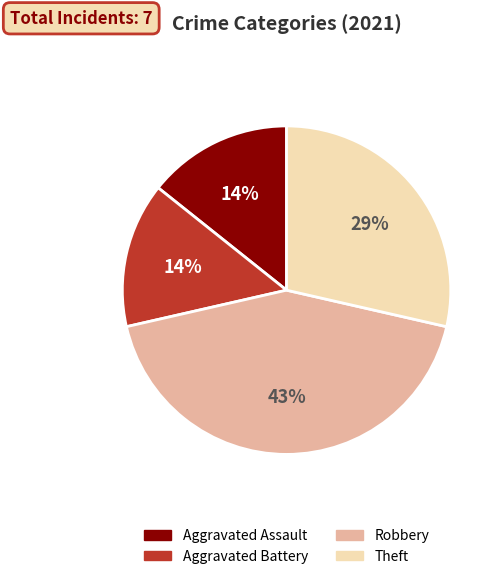

What is the largest slice in the pie chart?

Robbery